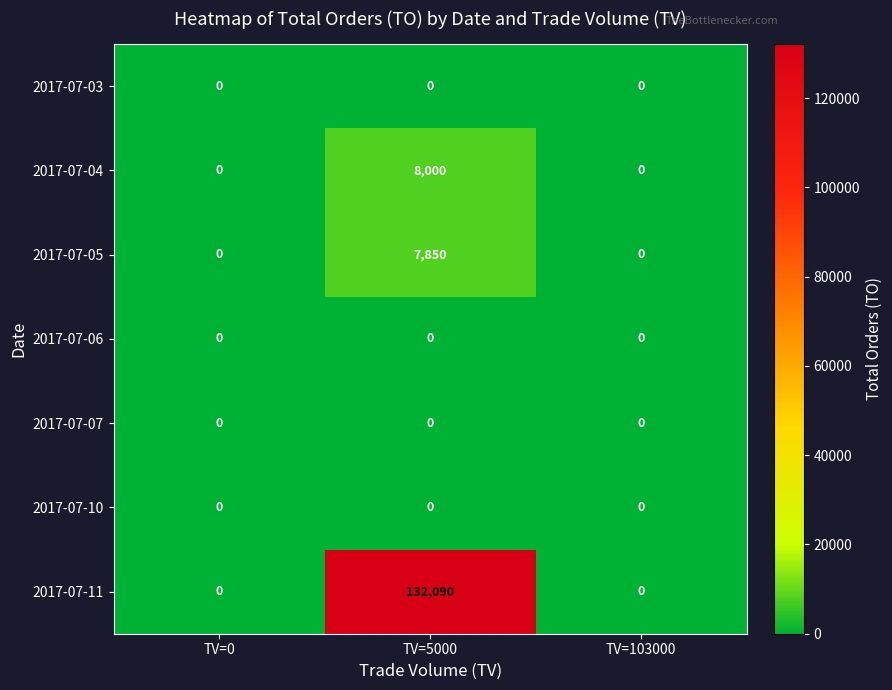

Between TV=0 and TV=5000, which series saw the biggest shift?

2017-07-11